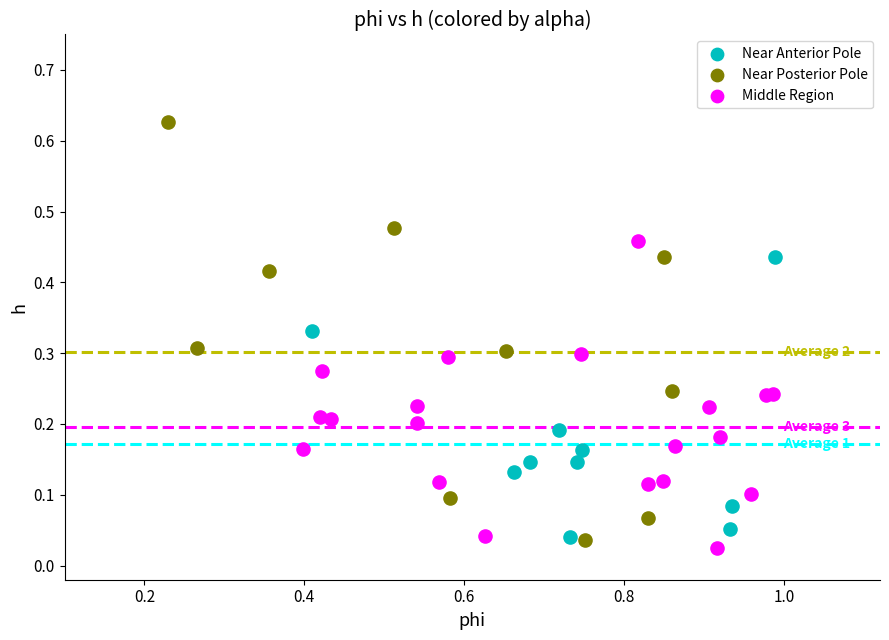

Which series reaches the minimum Y coordinate?

Middle Region